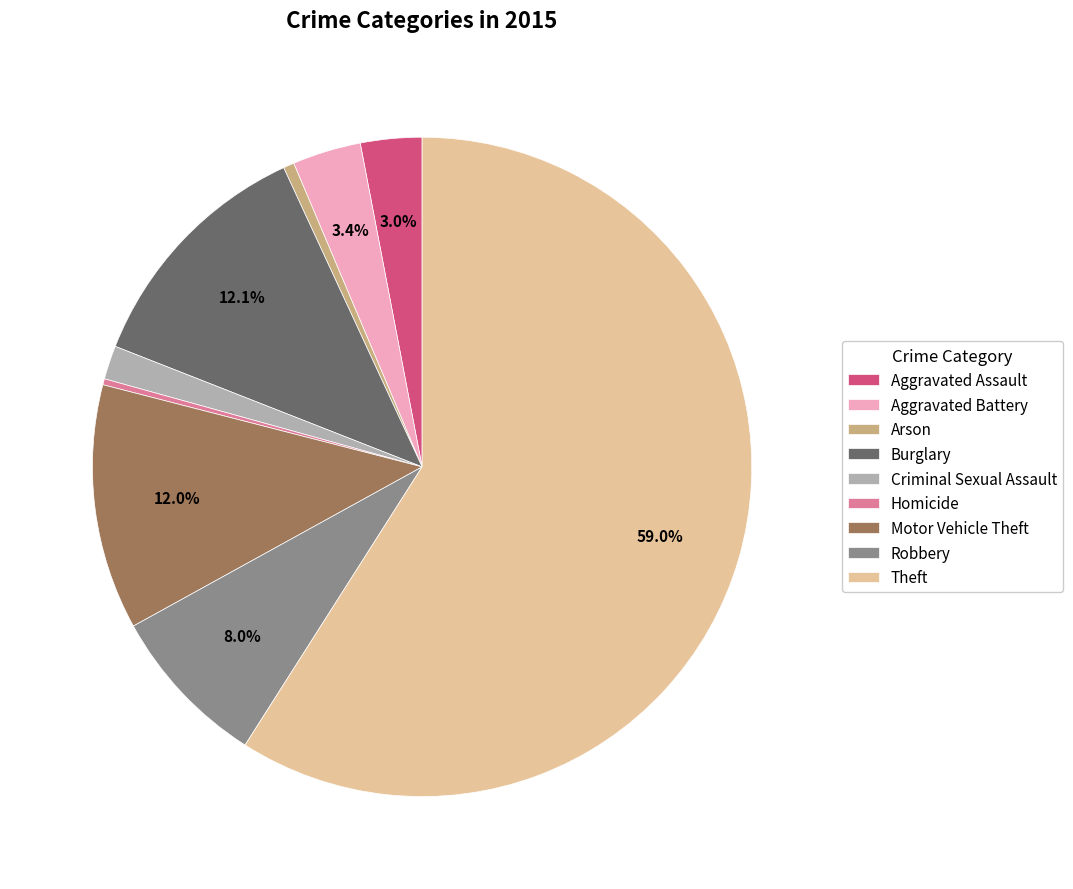

To the nearest percent, what is the average slice percentage?

11%